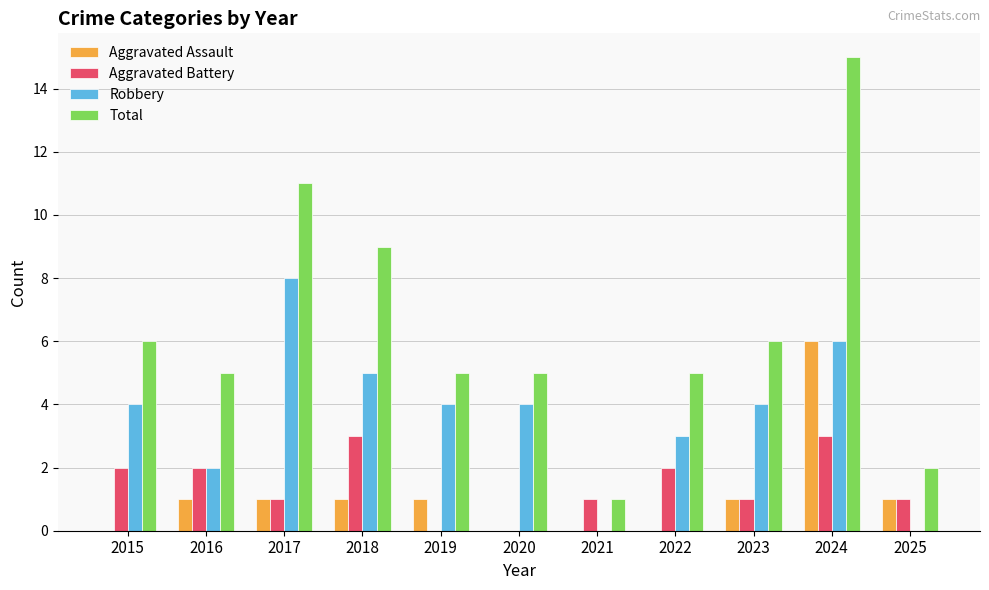

True or false: Total has a value of 10 at 2023.

False